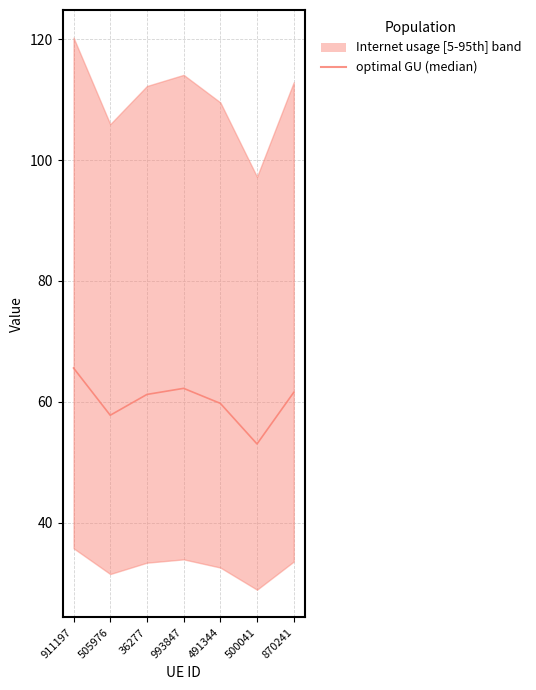

What is the difference between the maximum and minimum values?

12.6